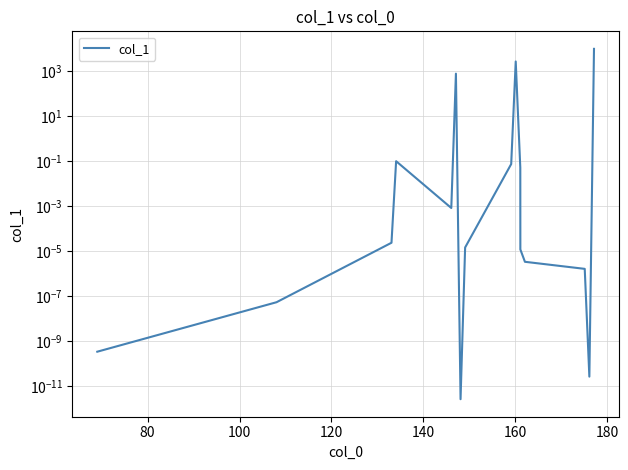

What is the greatest value displayed?

10000.0